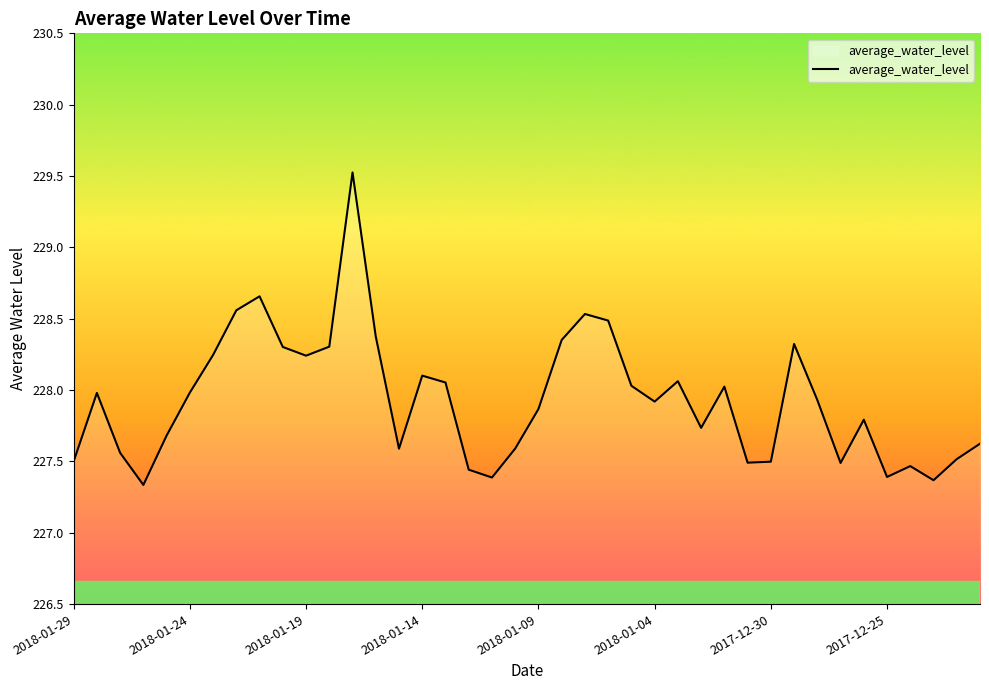

What is the maximum value shown in the chart?

229.5